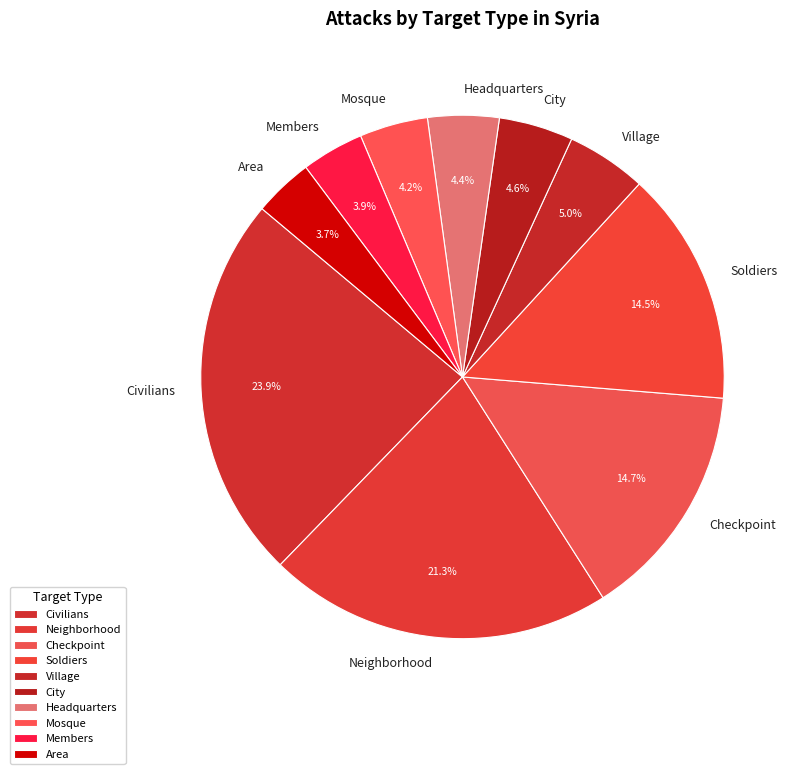

Is there any slice that represents more than half of the pie?

No